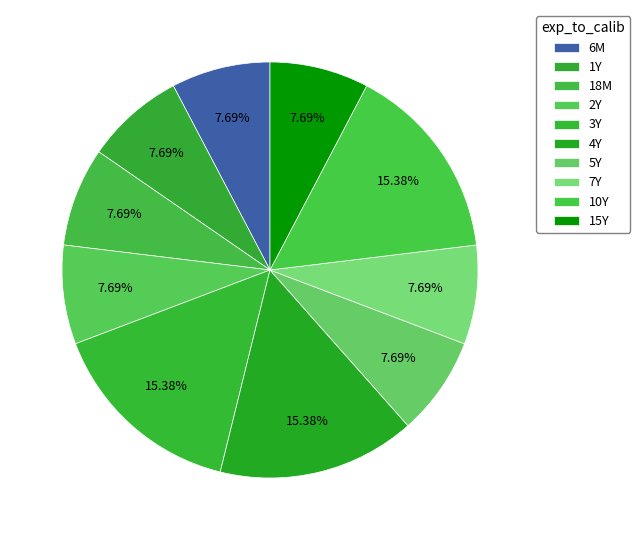

How many slices are in this pie chart?

10